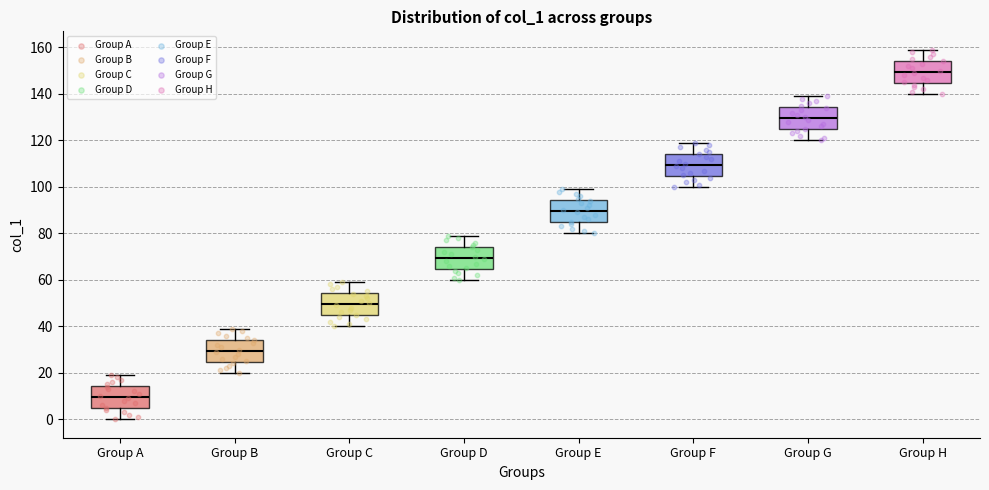

Reading left to right, read every box against the y-axis: the position of its median line, the range the box covers, and the ends of its whiskers. The values are not printed on the chart, so give them approximately, as read against the axis.

Group A: median 10, box 4 to 14, whiskers 0 to 20
Group B: median 30, box 24 to 34, whiskers 20 to 40
Group C: median 50, box 44 to 54, whiskers 40 to 60
Group D: median 70, box 64 to 74, whiskers 60 to 80
Group E: median 90, box 84 to 94, whiskers 80 to 100
Group F: median 110, box 104 to 114, whiskers 100 to 120
Group G: median 130, box 124 to 134, whiskers 120 to 140
Group H: median 150, box 144 to 154, whiskers 140 to 160